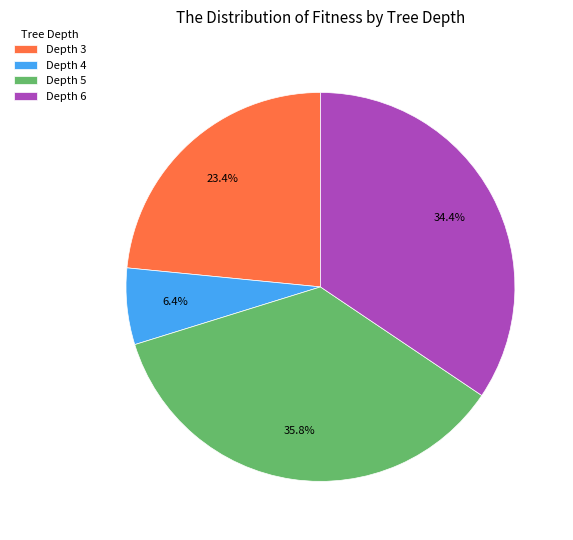

How much of the chart is everything except Depth 5?

64.2%